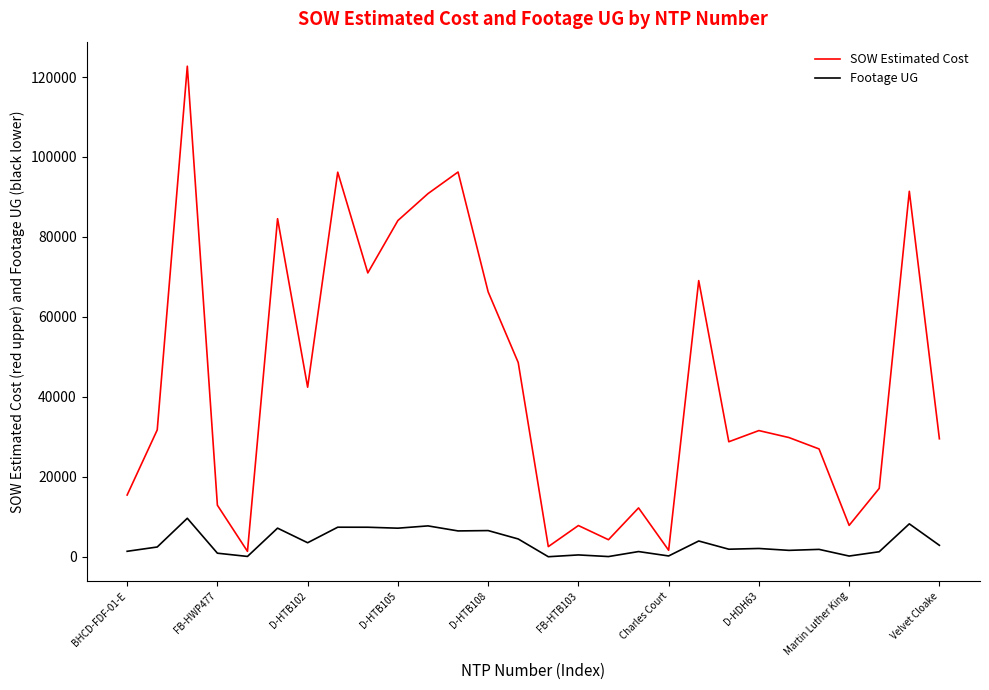

Which series has the widest spread of values?

SOW Estimated Cost